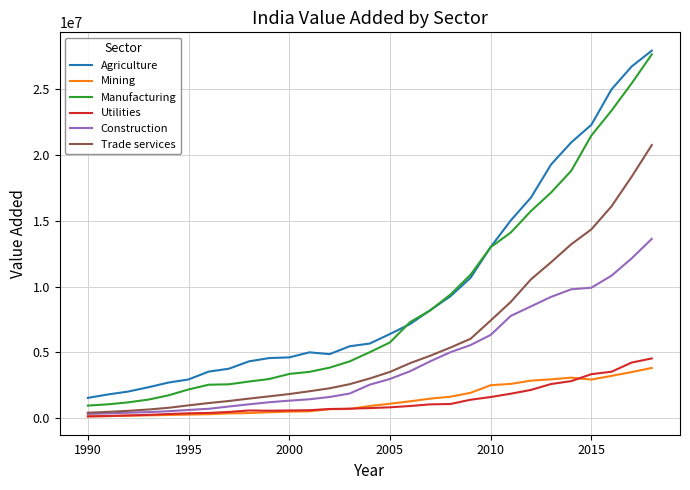

What is the maximum value shown in the chart?

27903772.6